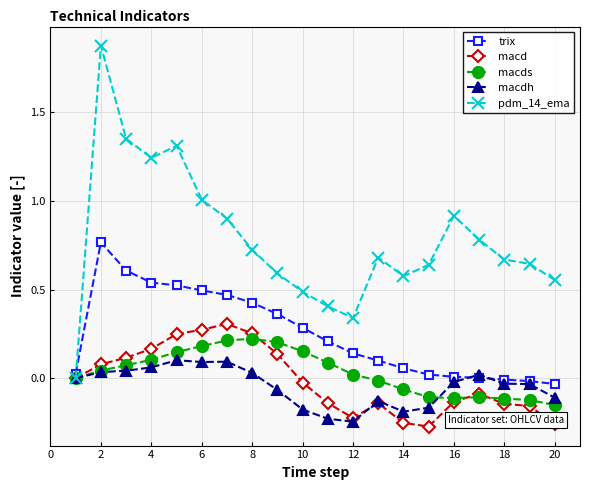

Which series has the largest range (max minus min)?

pdm_14_ema